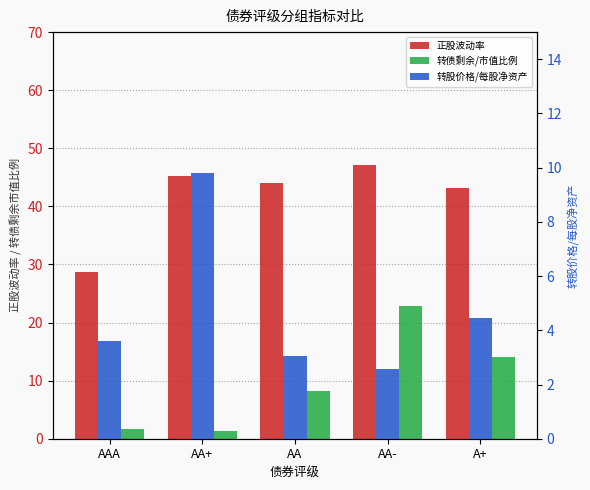

Is it true that 转股价格/每股净资产 equals 1.1 at AA-?

False